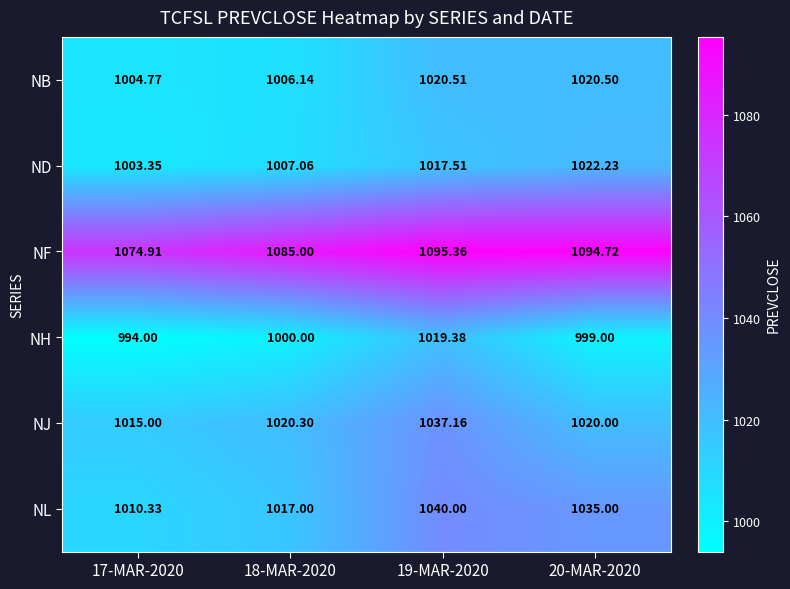

List the series in order of their peak value, highest first.

NF, NL, NJ, ND, NB, NH